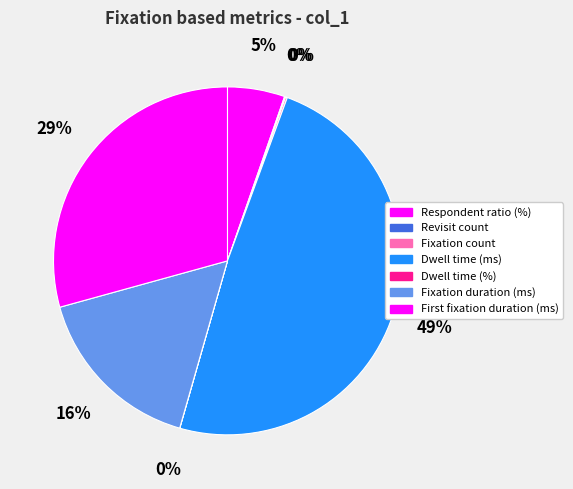

What percentage is NOT represented by Dwell time (ms)?

51.2%